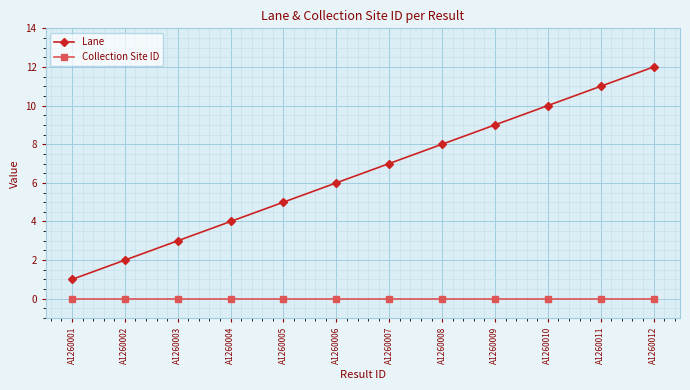

What is the difference between the highest and lowest values at A1260001?

1